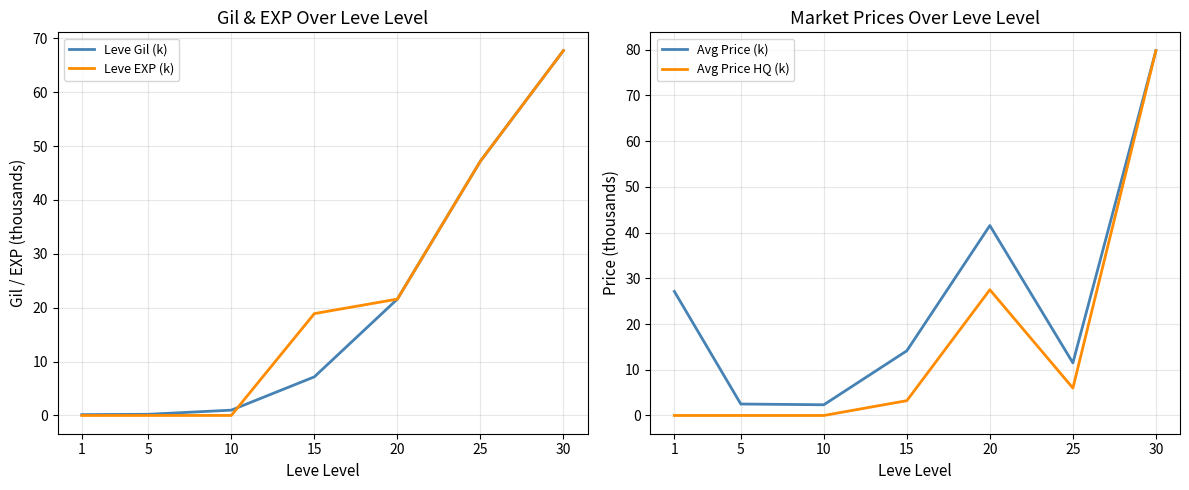

Between 5 and 10, which series saw the biggest shift?

Leve Gil (k)